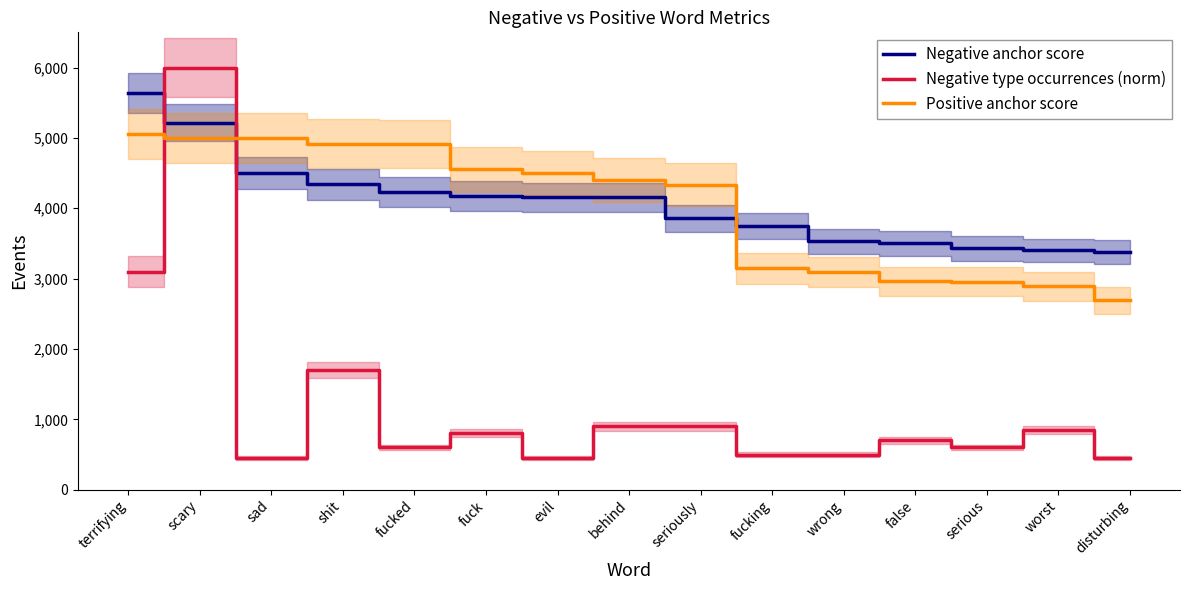

How many times do Negative type occurrences (norm) and Negative anchor score cross each other?

2